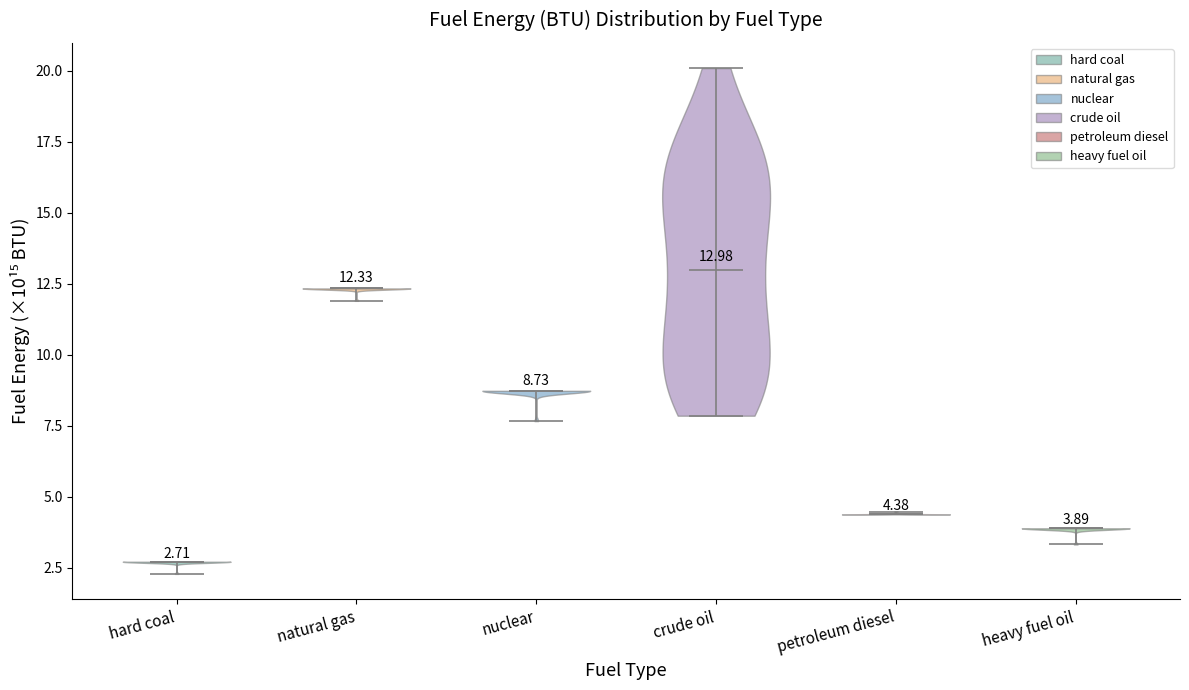

Which violin has the highest median line?

crude oil